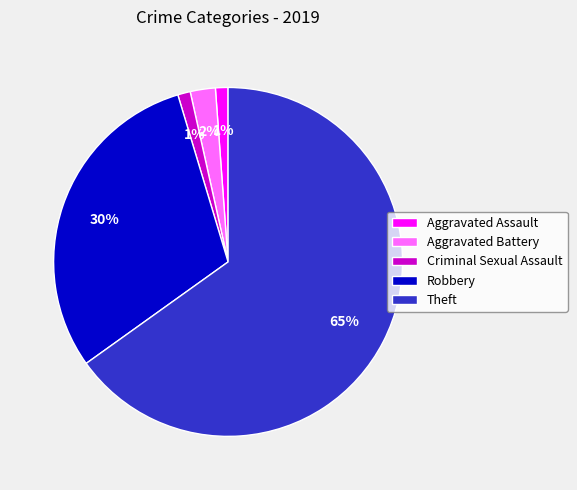

Does any single category account for the majority?

Yes